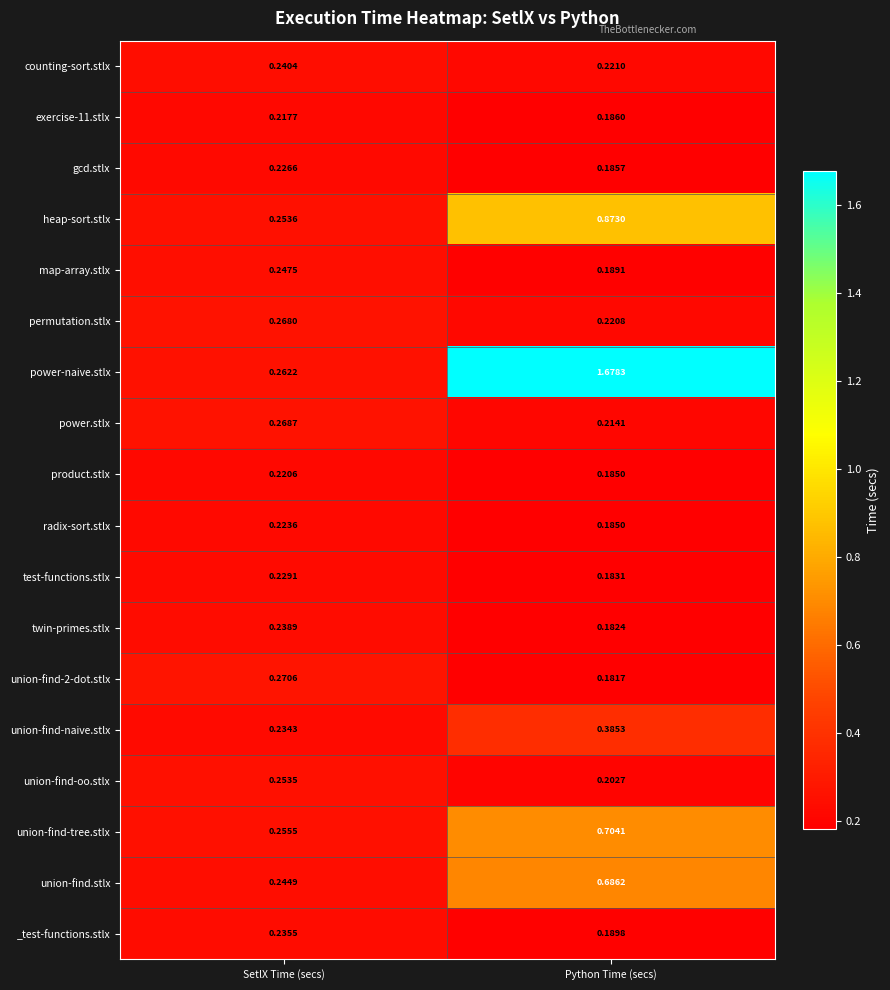

At which label is twin-primes.stlx closest to 0?

Python Time (secs)